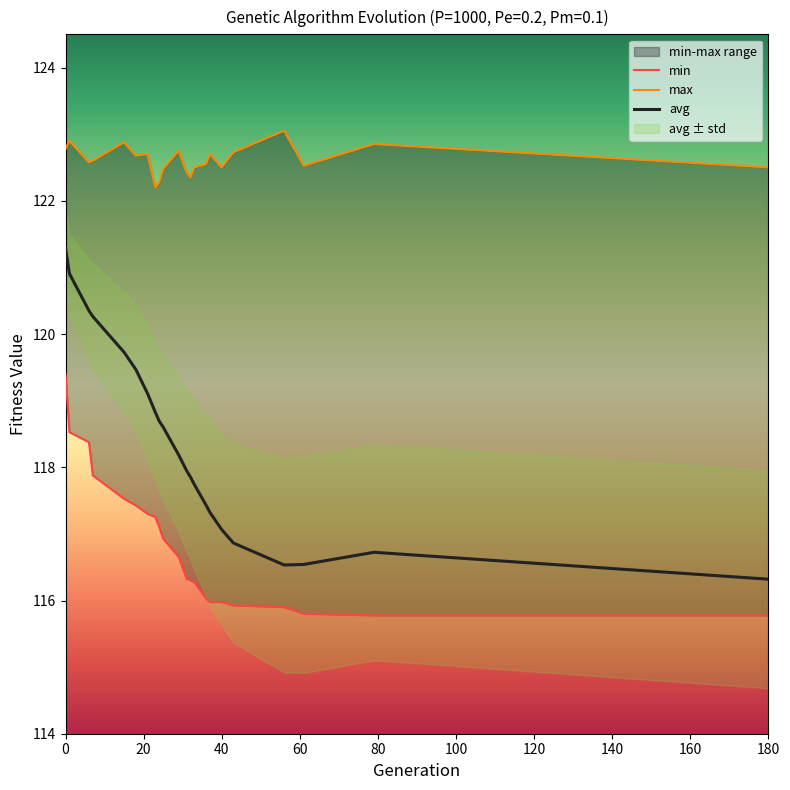

The avg series shows 192.1 at 180. True or false?

False